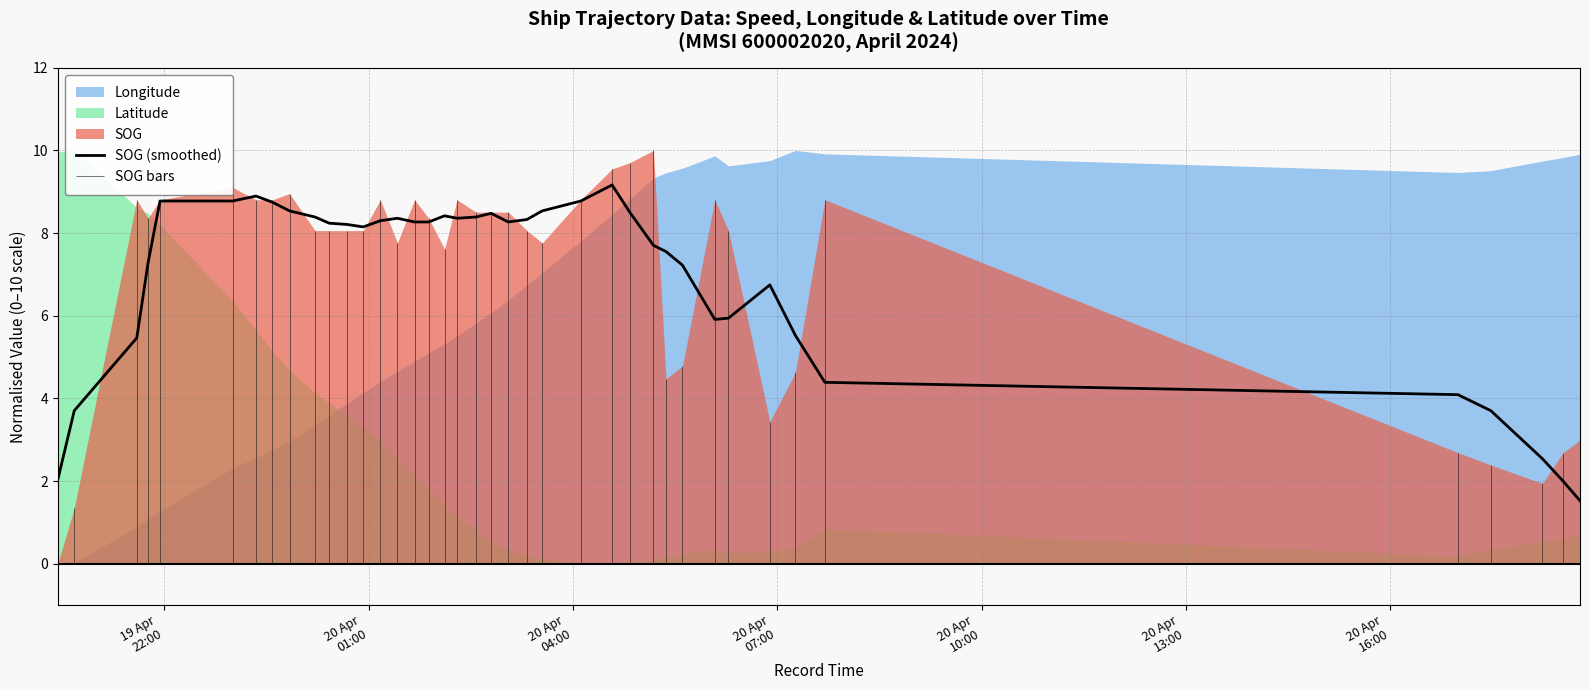

What is the value of the 22nd point from the left?

8.3